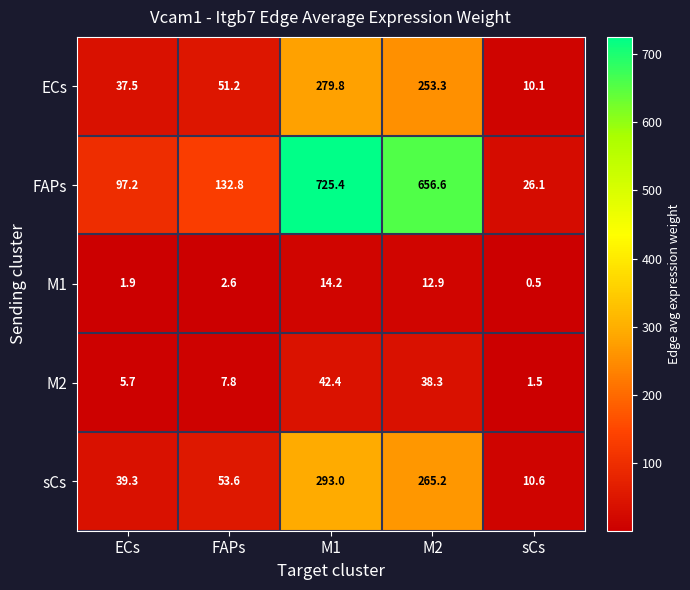

Is it true that M2 equals 14.6 at M2?

False